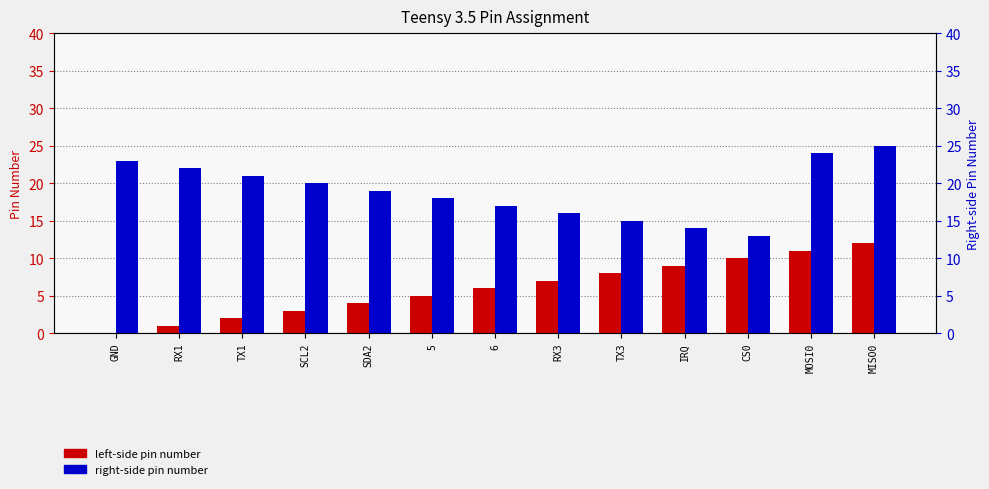

Which series has the largest range (max minus min)?

Pin Number Left